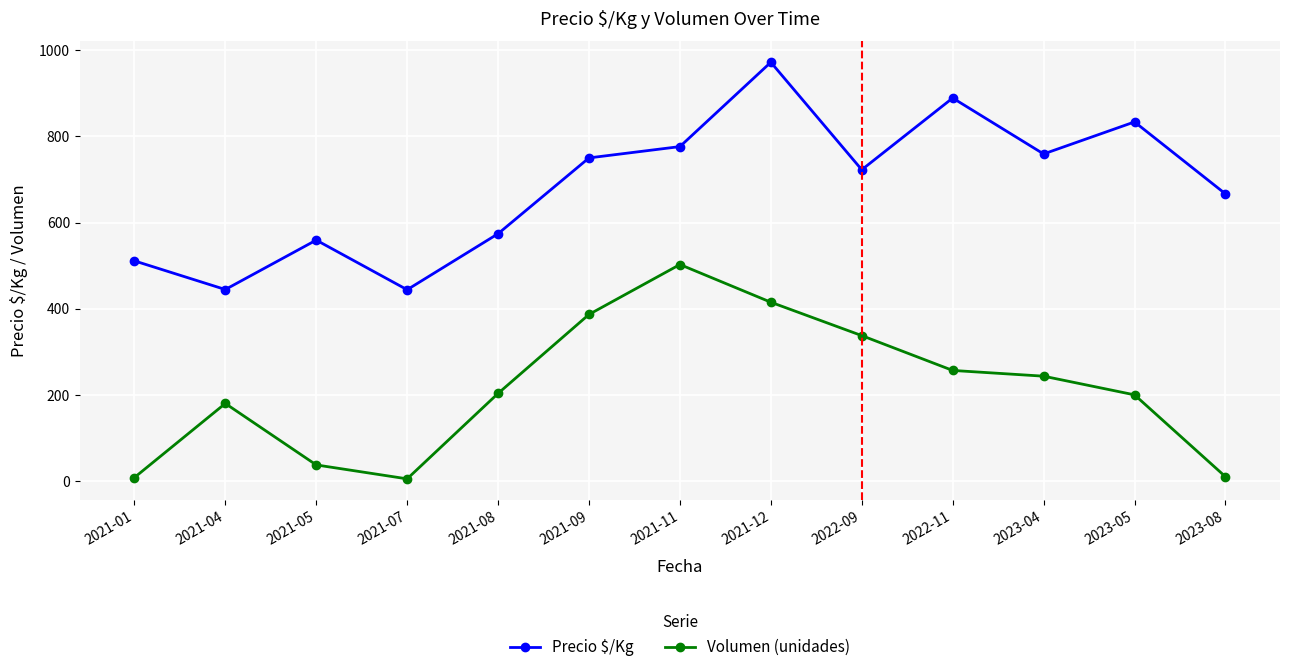

Rank the series by their maximum value, from lowest to highest.

Volumen (unidades), Precio $/Kg